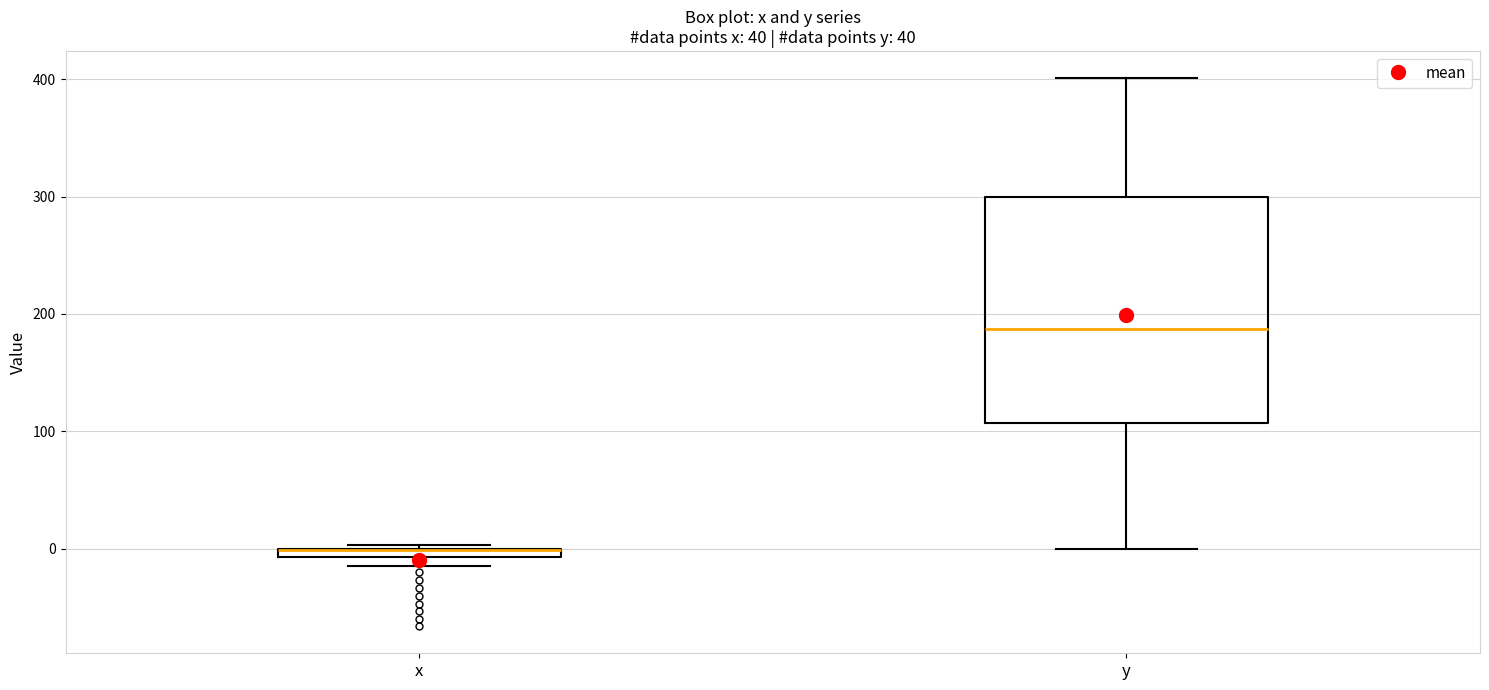

Comparing the boxes themselves (not the whiskers), which one is the tallest?

y